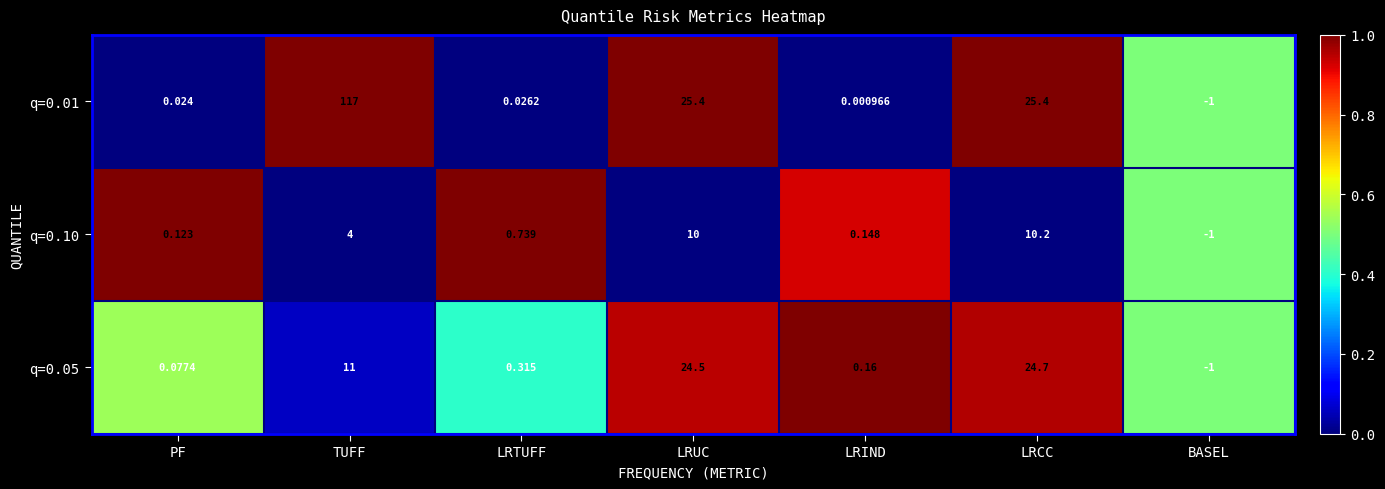

Where is q=0.05 nearest to the value 11?

TUFF